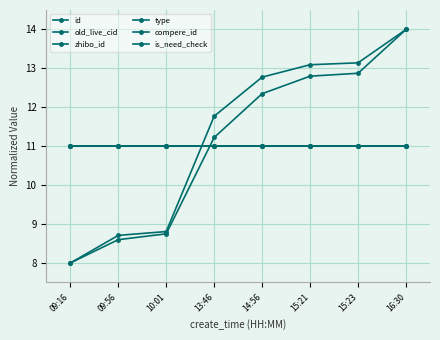

The value of id at 13:46 is 11.2. True or false?

True